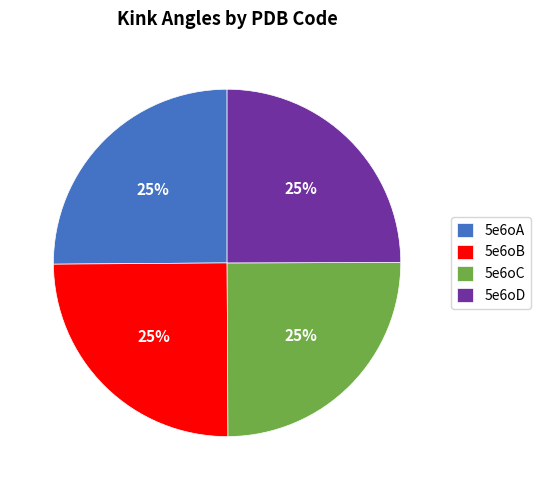

How many slices are in this pie chart?

4